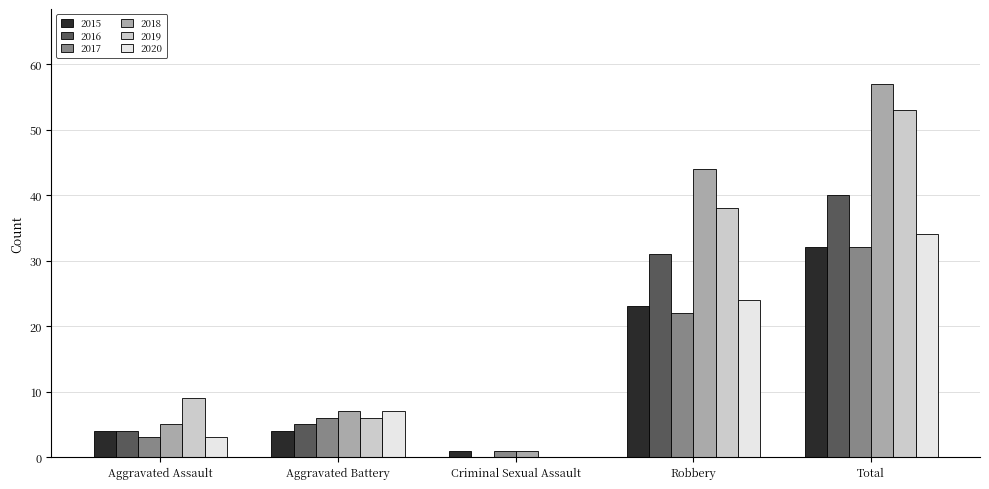

Reading right to left, transcribe all the data shown in this chart.

2015: Total=32	Robbery=23	Criminal Sexual Assault=1	Aggravated Battery=4	Aggravated Assault=4
2016: Total=40	Robbery=31	Criminal Sexual Assault=0	Aggravated Battery=5	Aggravated Assault=4
2017: Total=32	Robbery=22	Criminal Sexual Assault=1	Aggravated Battery=6	Aggravated Assault=3
2018: Total=57	Robbery=44	Criminal Sexual Assault=1	Aggravated Battery=7	Aggravated Assault=5
2019: Total=53	Robbery=38	Criminal Sexual Assault=0	Aggravated Battery=6	Aggravated Assault=9
2020: Total=34	Robbery=24	Criminal Sexual Assault=0	Aggravated Battery=7	Aggravated Assault=3